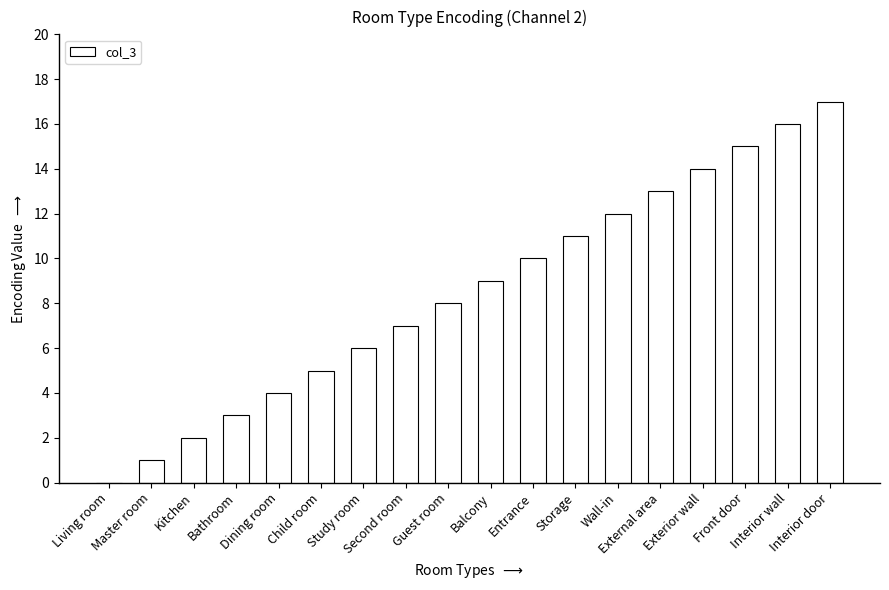

What is the greatest value displayed?

17